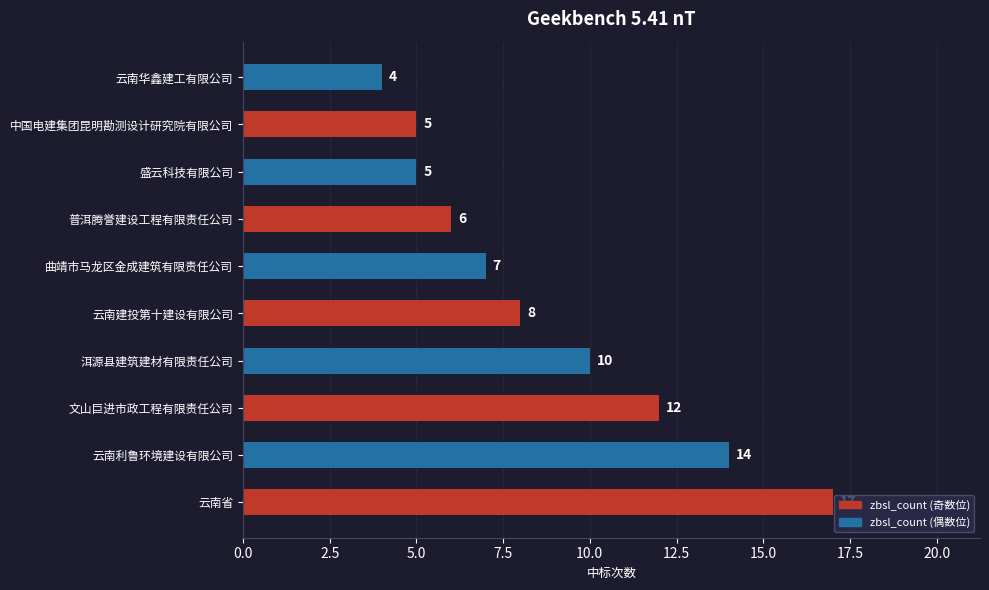

What is the sum of the values at 中国电建集团昆明勘测设计研究院有限公司 and 盛云科技有限公司?

10